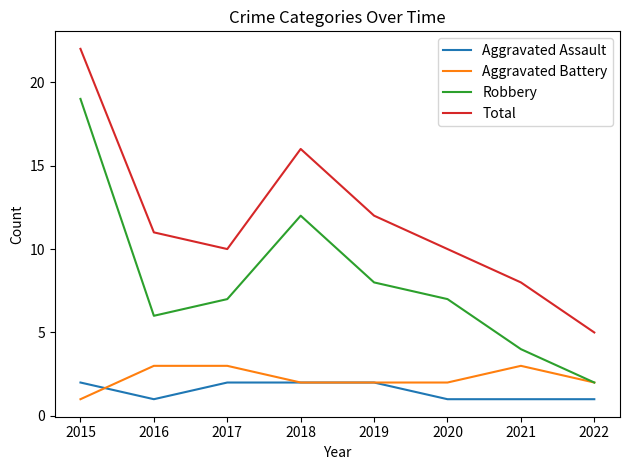

The Aggravated Assault series shows 1 at 2022. True or false?

True